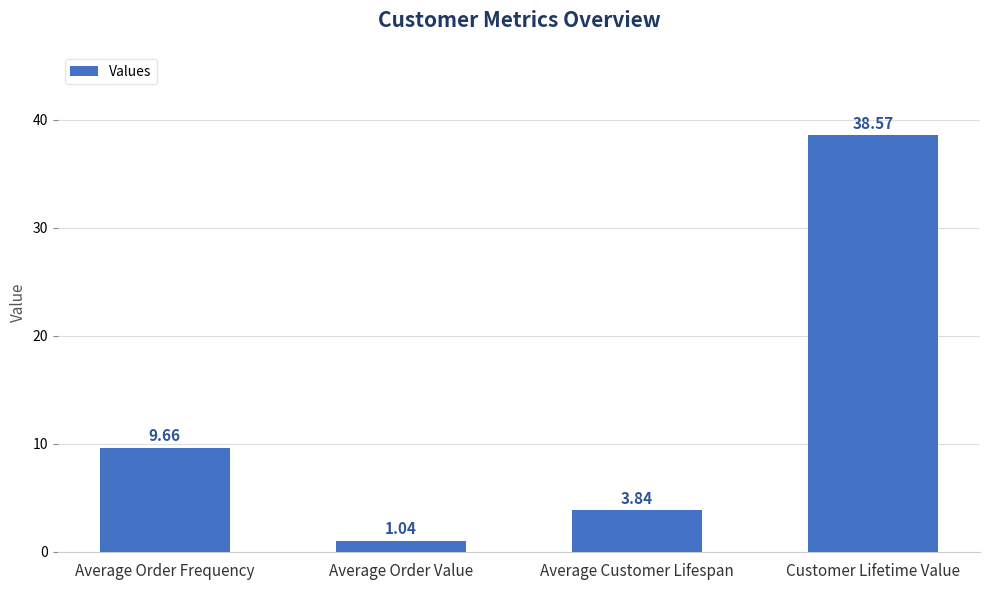

What is the change in value from Average Order Value to Customer Lifetime Value?

+37.5